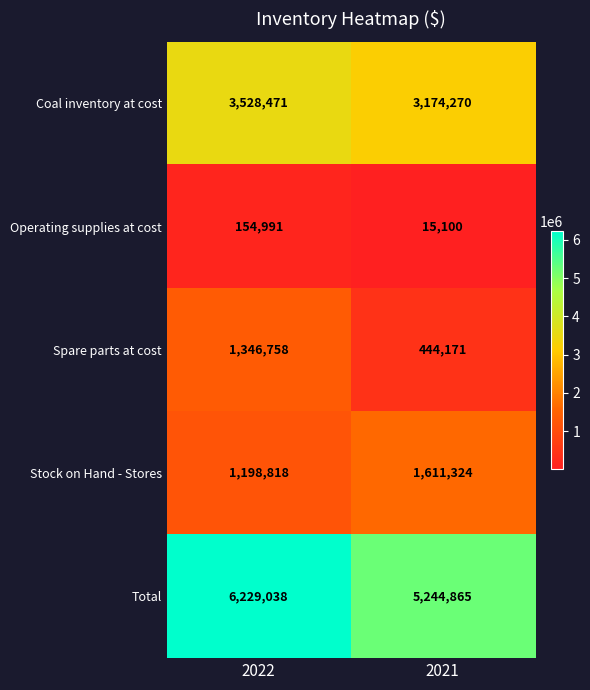

What is the sum of the Total values at 2022 and 2021?

11473903